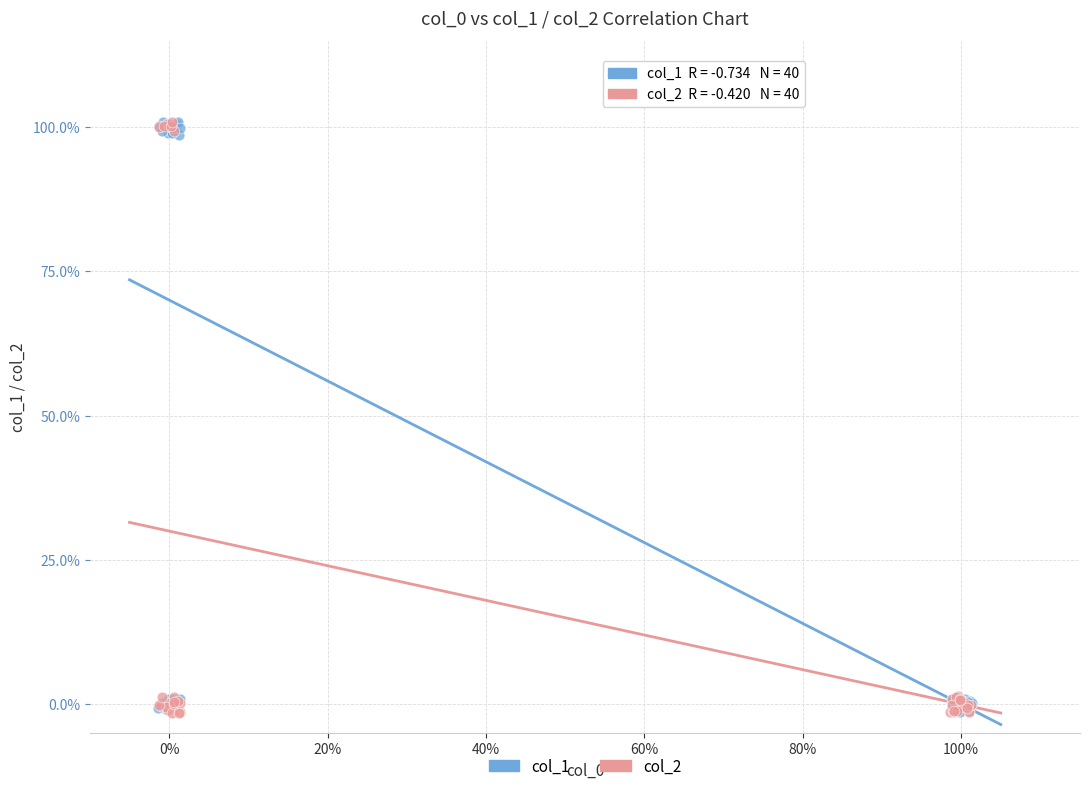

What are all the series names shown in the legend?

col_1, col_2